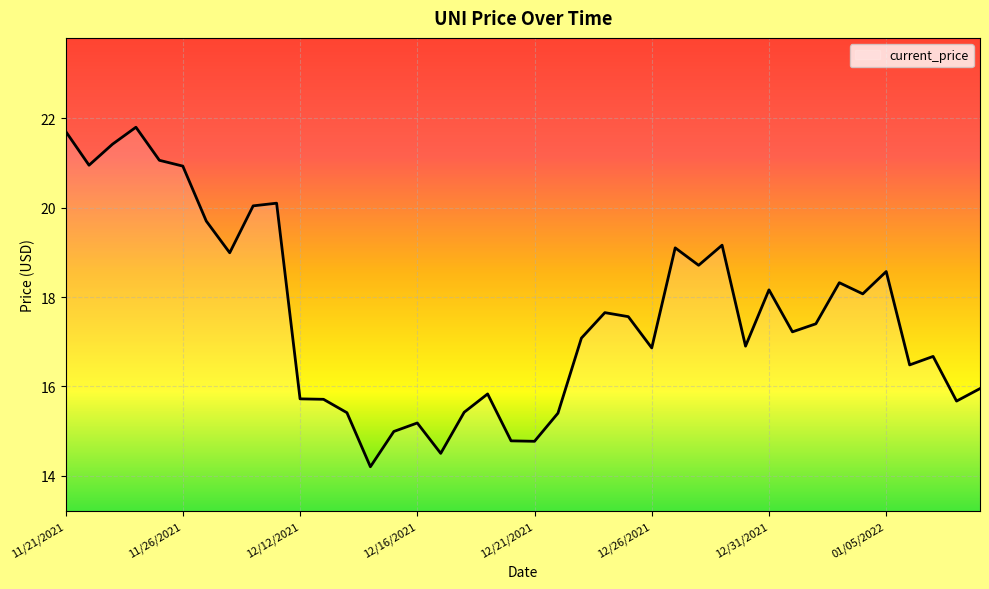

What is the minimum value shown in the chart?

14.2